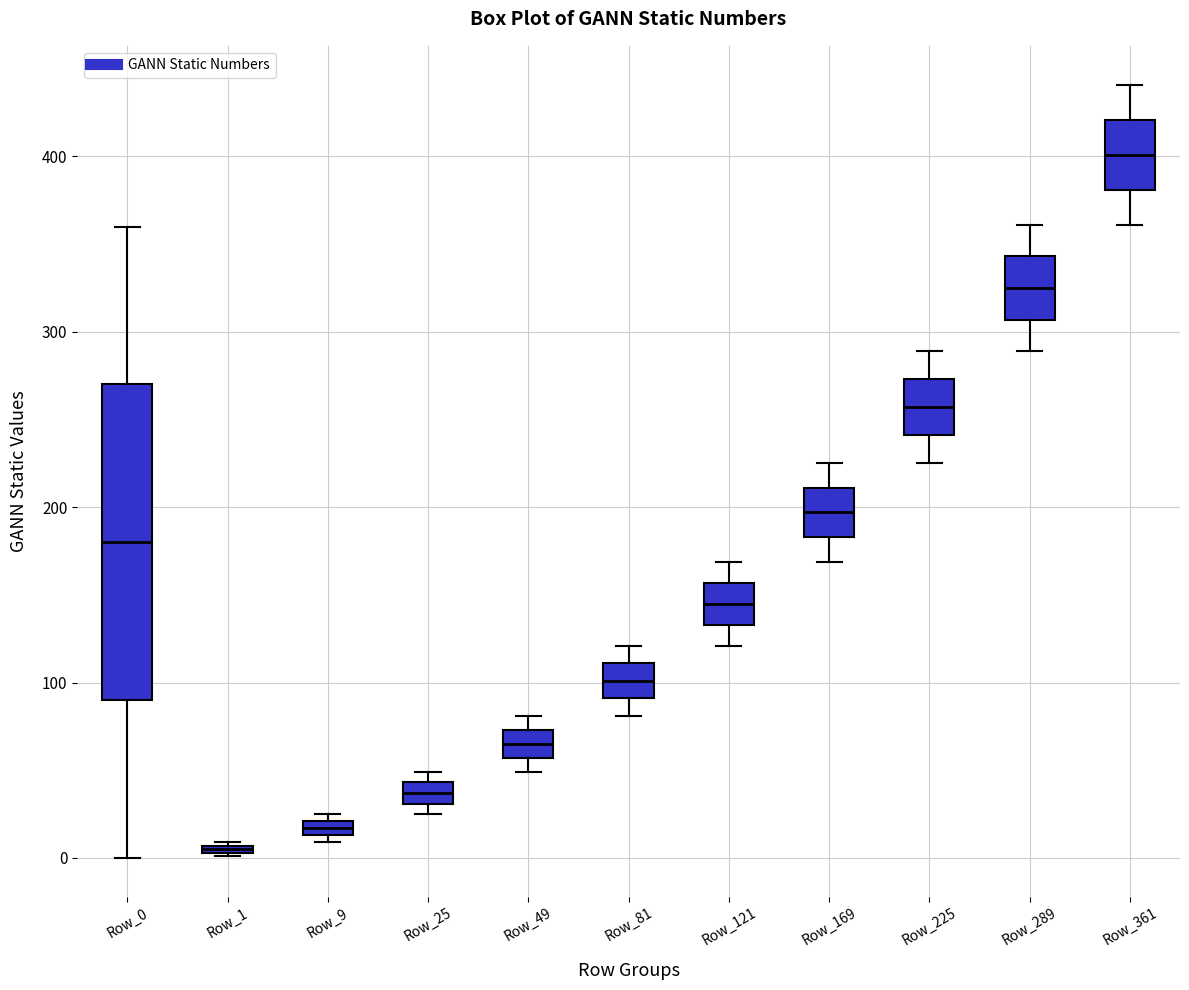

Which box has the lowest median line?

Row_1